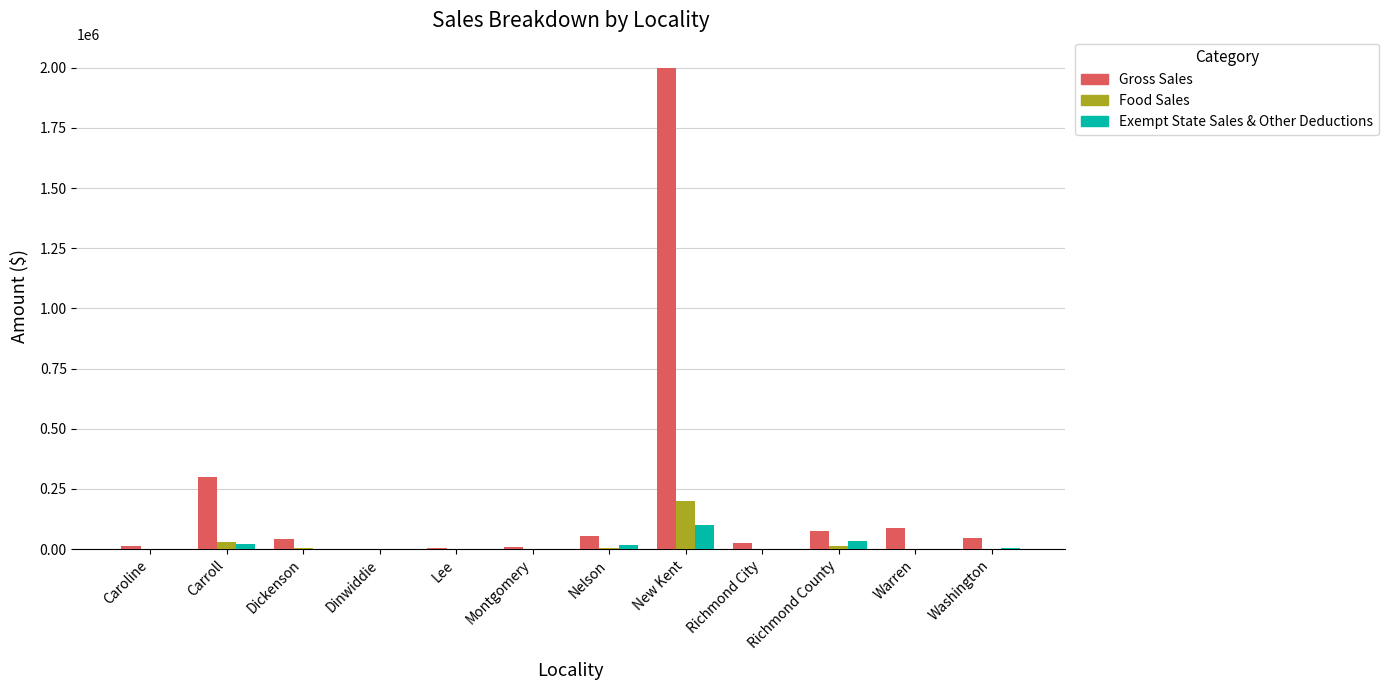

Where is Gross Sales nearest to the value 1000500?

Carroll